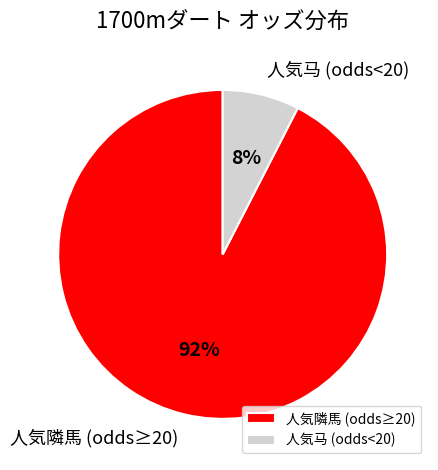

What percentage is the 人気马 (odds<20) slice, to the nearest percent?

8%